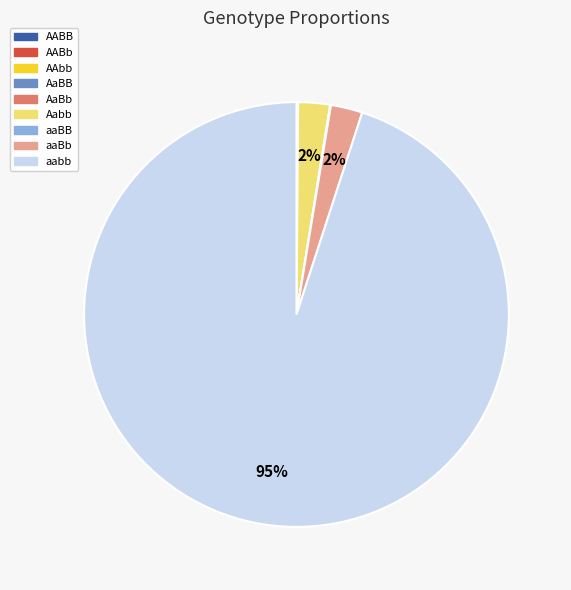

To the nearest percent, what is the average slice percentage?

11%